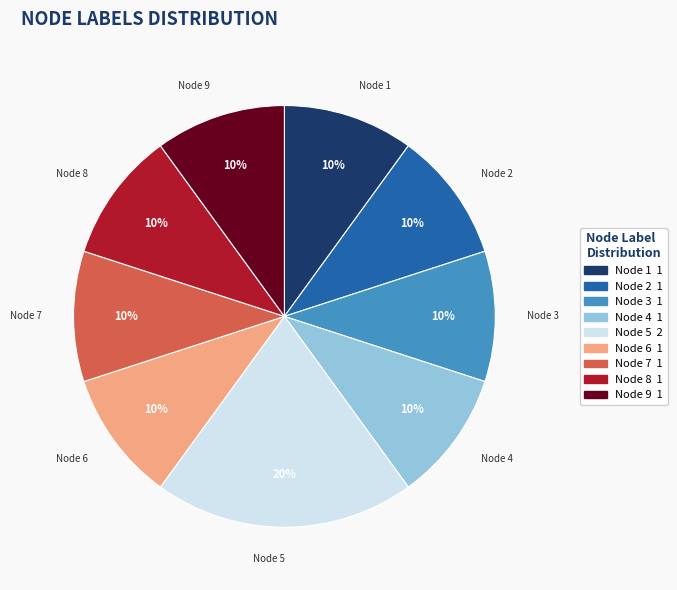

How many slices are in this pie chart?

9